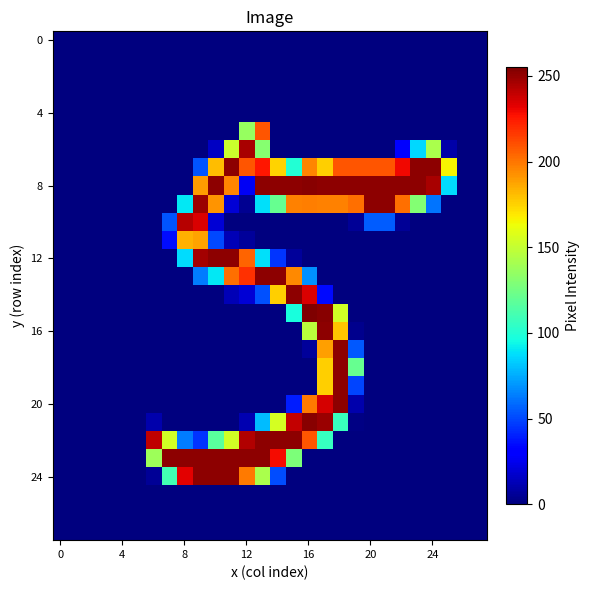

How many series are shown in this chart?

28